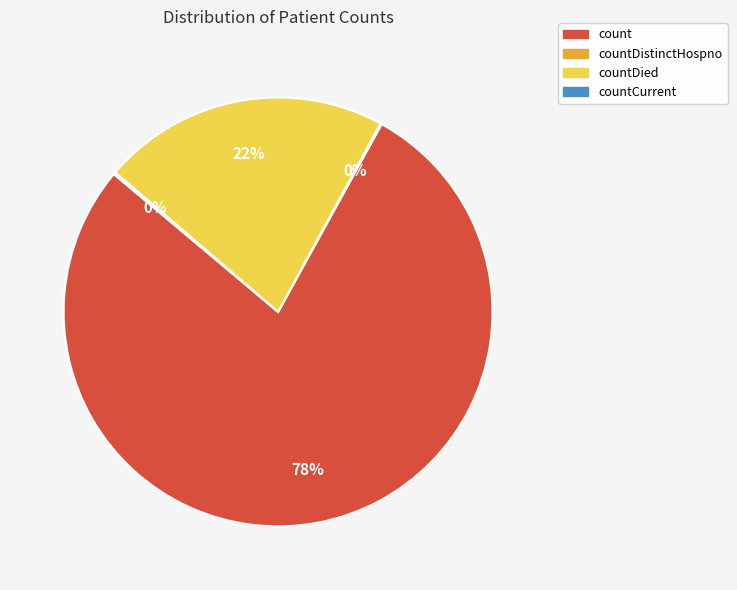

True or false: countDied accounts for 8% of the total.

False